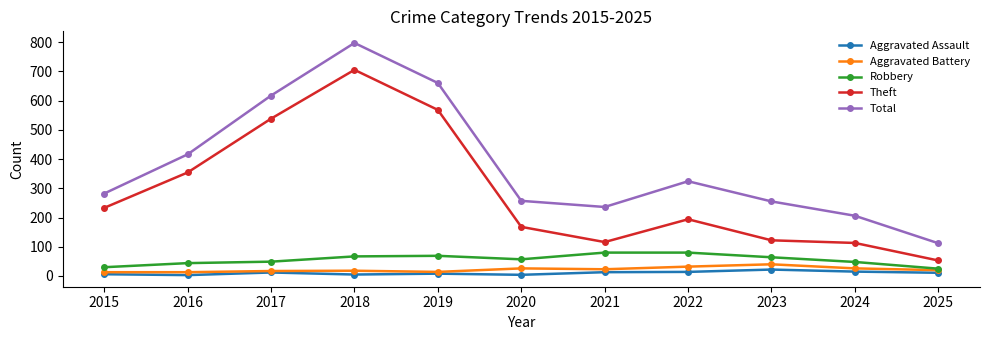

Where is the first local maximum for Theft?

2018